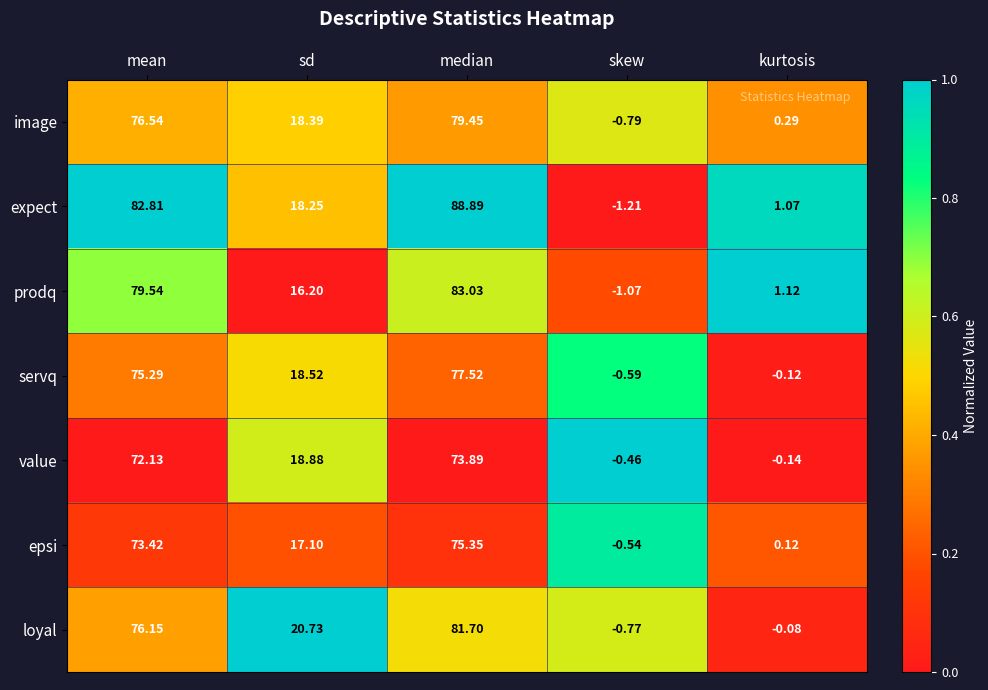

What is the total value across all series at kurtosis?

2.3